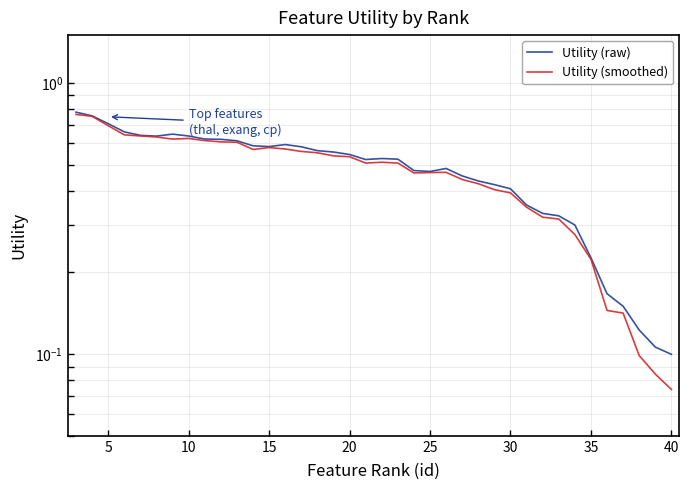

What is the sum of all Utility (smoothed) values?

17.7